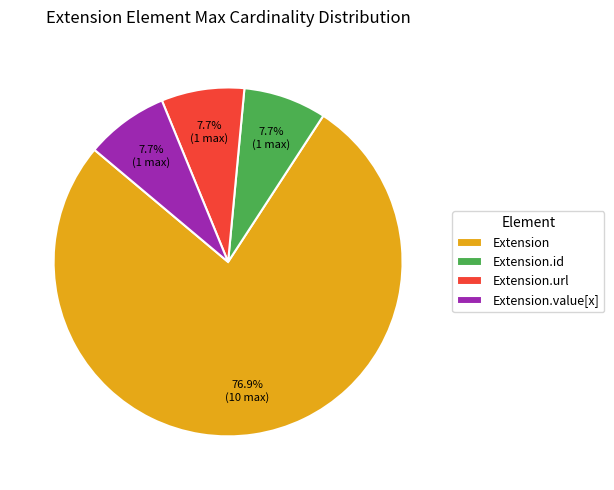

Is there a majority slice in this chart?

Yes